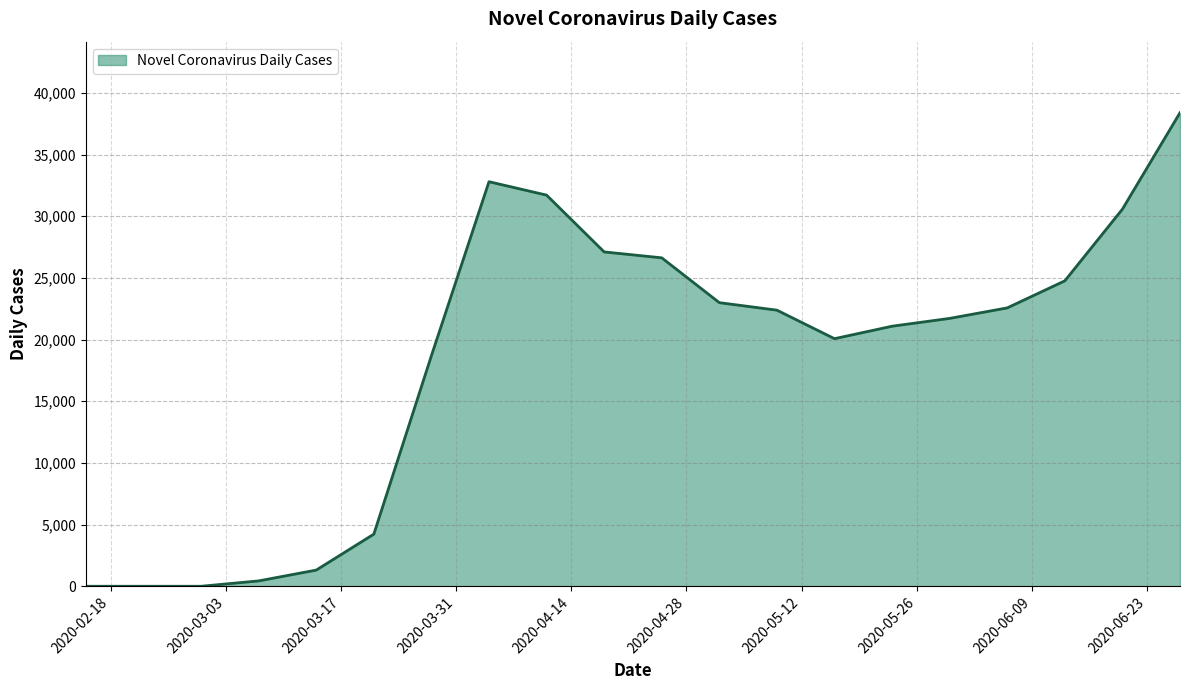

What is the greatest value displayed?

38393